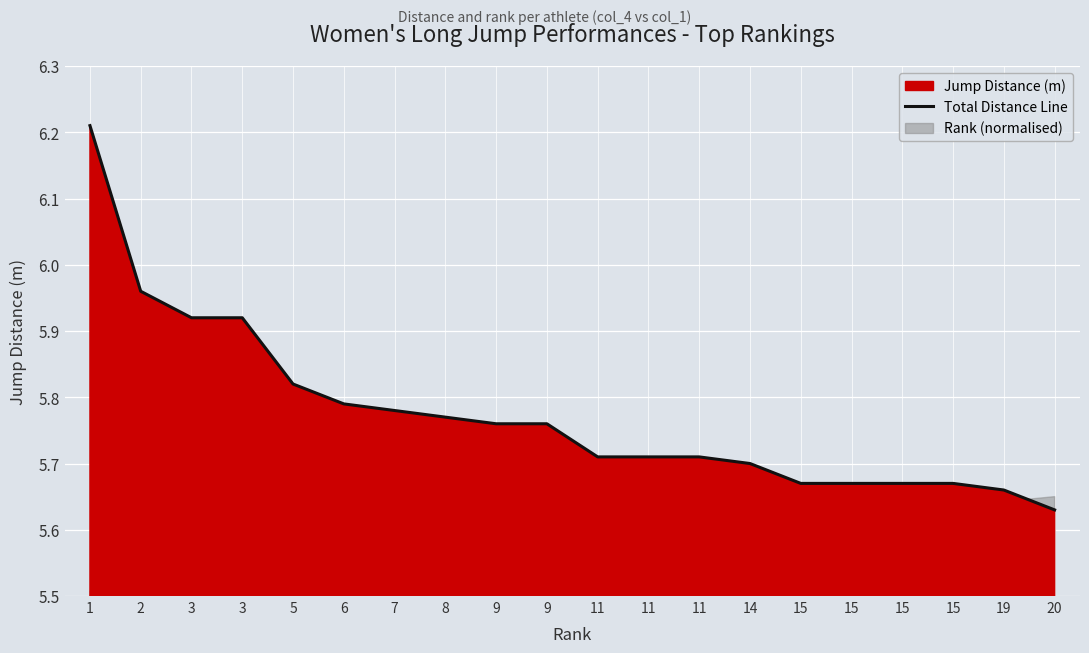

Reading left to right, what are all the values shown in this chart?

6.2	6.0	5.9	5.9	5.8	5.8	5.8	5.8	5.8	5.8	5.7	5.7	5.7	5.7	5.7	5.7	5.7	5.7	5.7	5.6